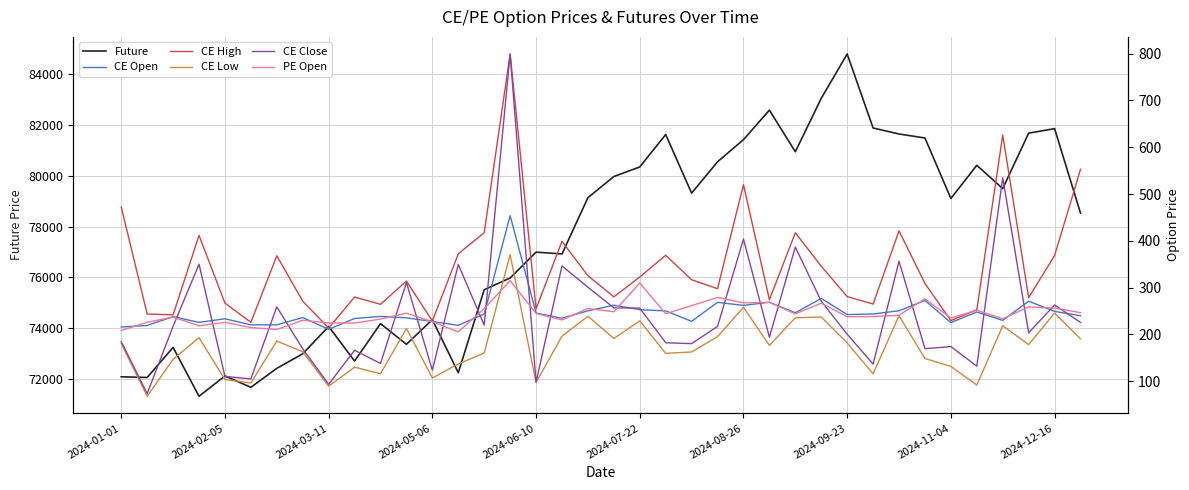

True or false: CE Low has more than 1 points higher than both neighbors.

True